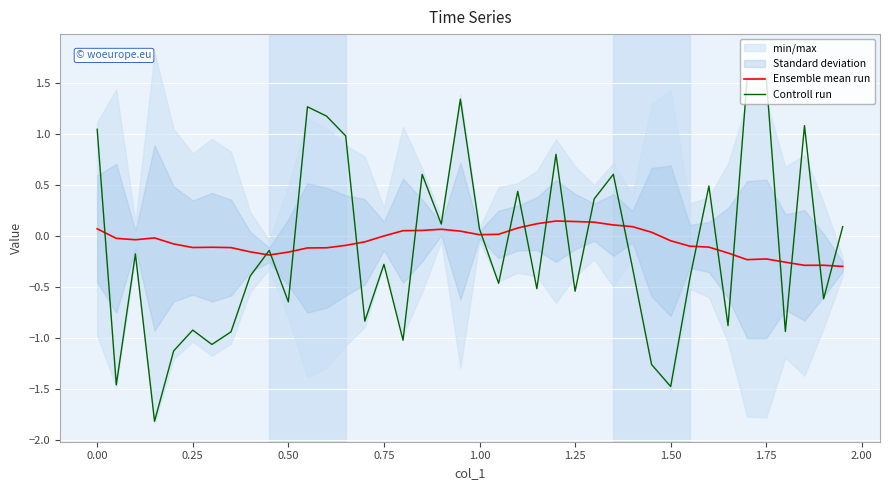

What is the minimum value for Ensemble mean run?

-0.3